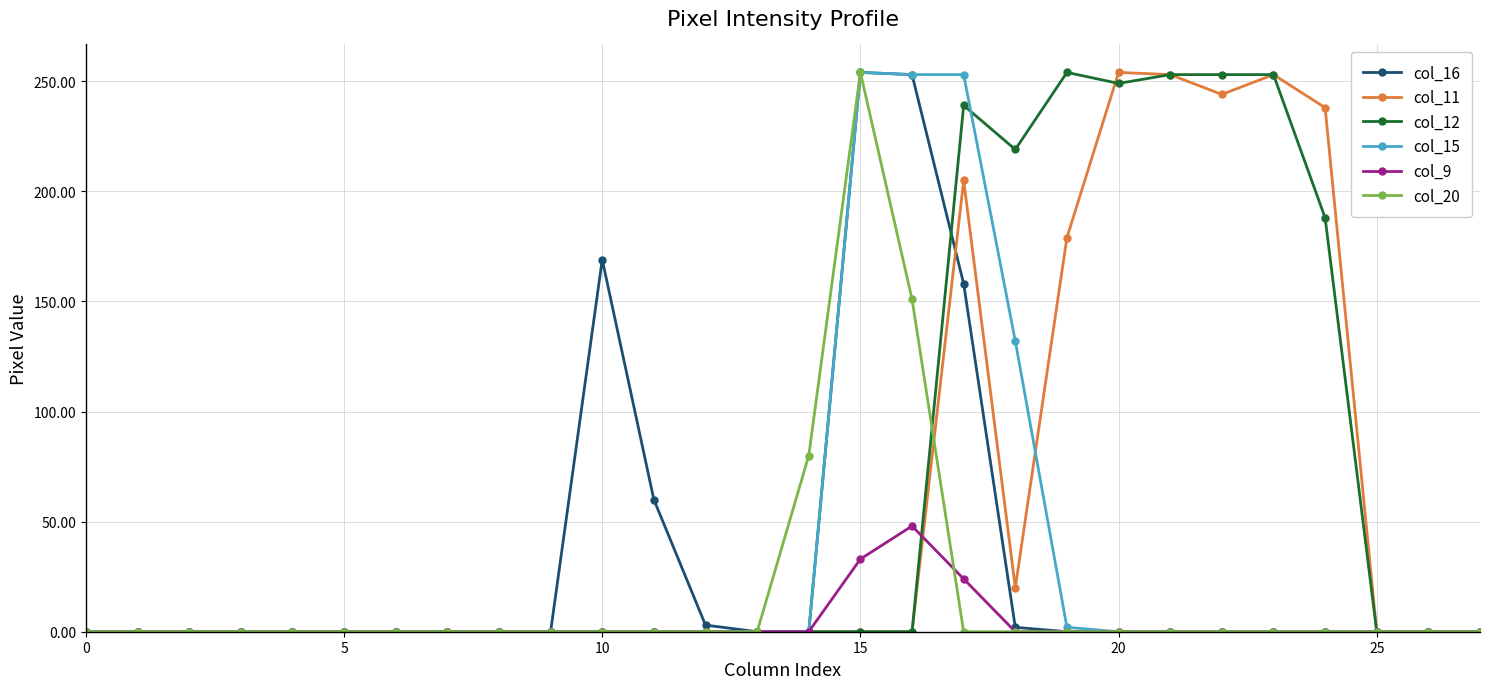

What is the greatest value displayed?

254